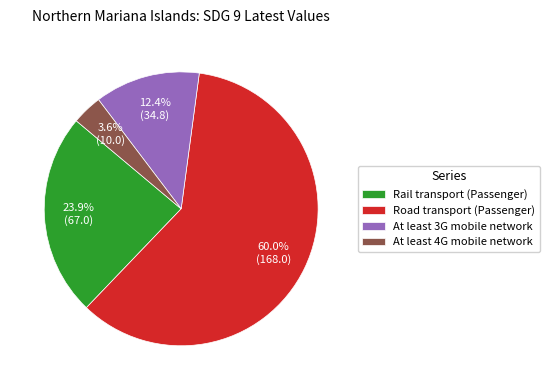

Which slice is the smallest?

At least 4G mobile network